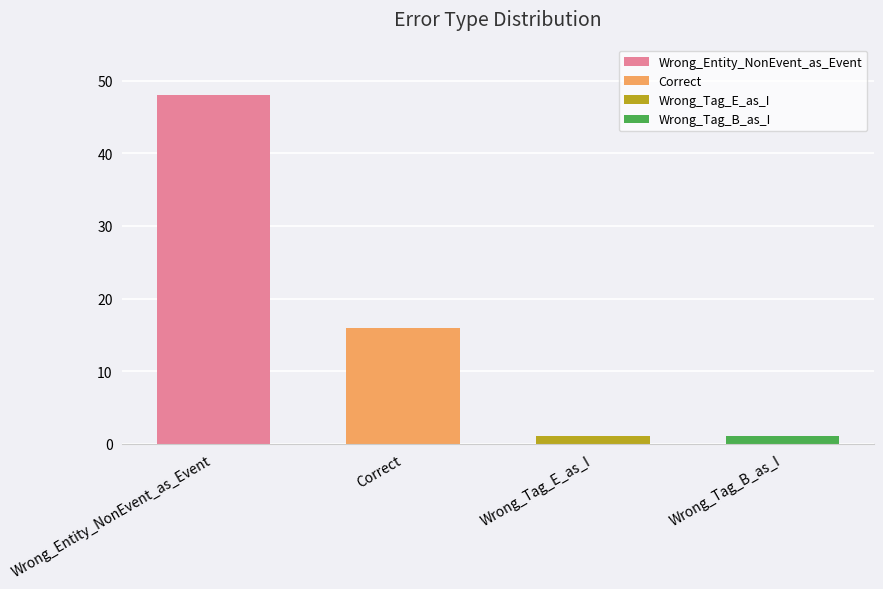

What is the difference between the maximum and minimum values?

47